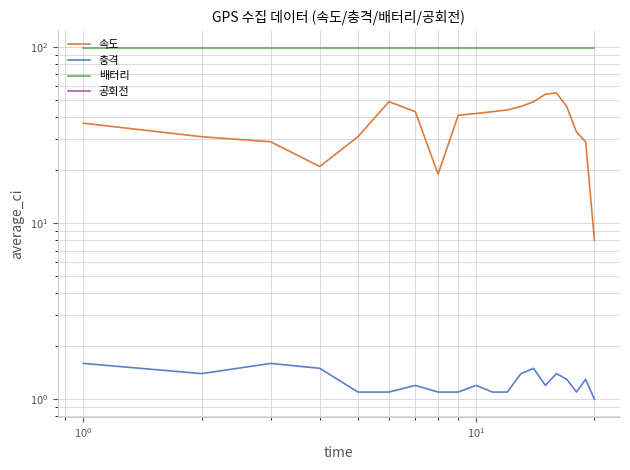

Rank the series by their maximum value, from lowest to highest.

공회전, 충격, 속도, 배터리